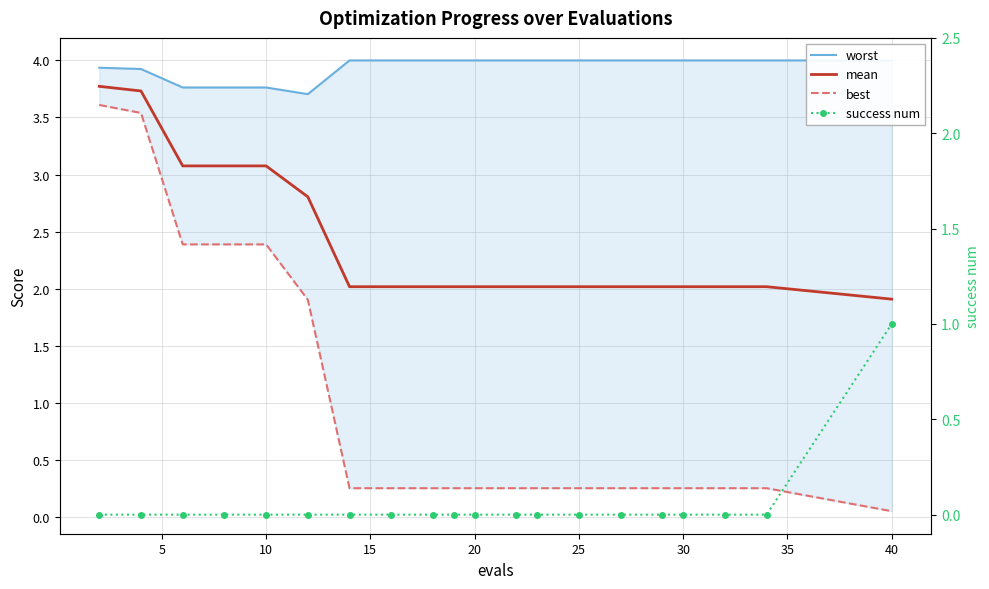

What is the difference between the mean values at 10 and 13?

1.1